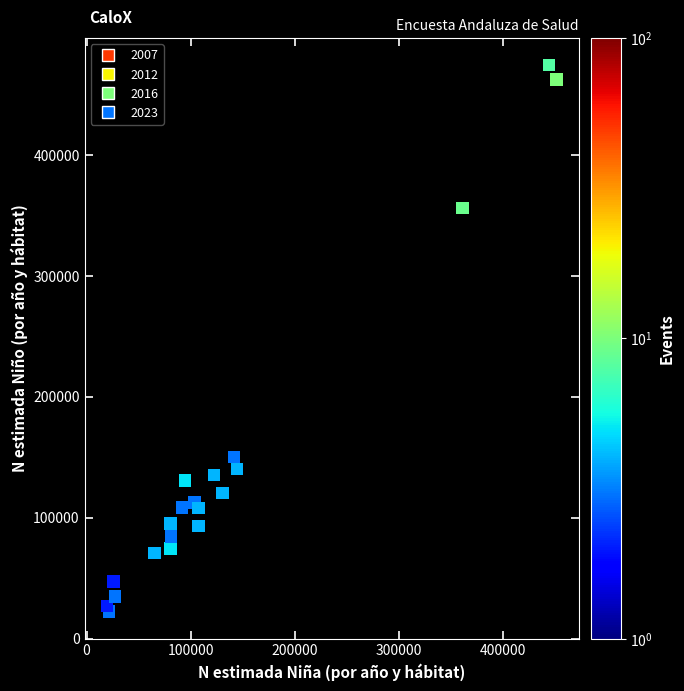

What Y value in the scatter plot is closest to 248308?

150131